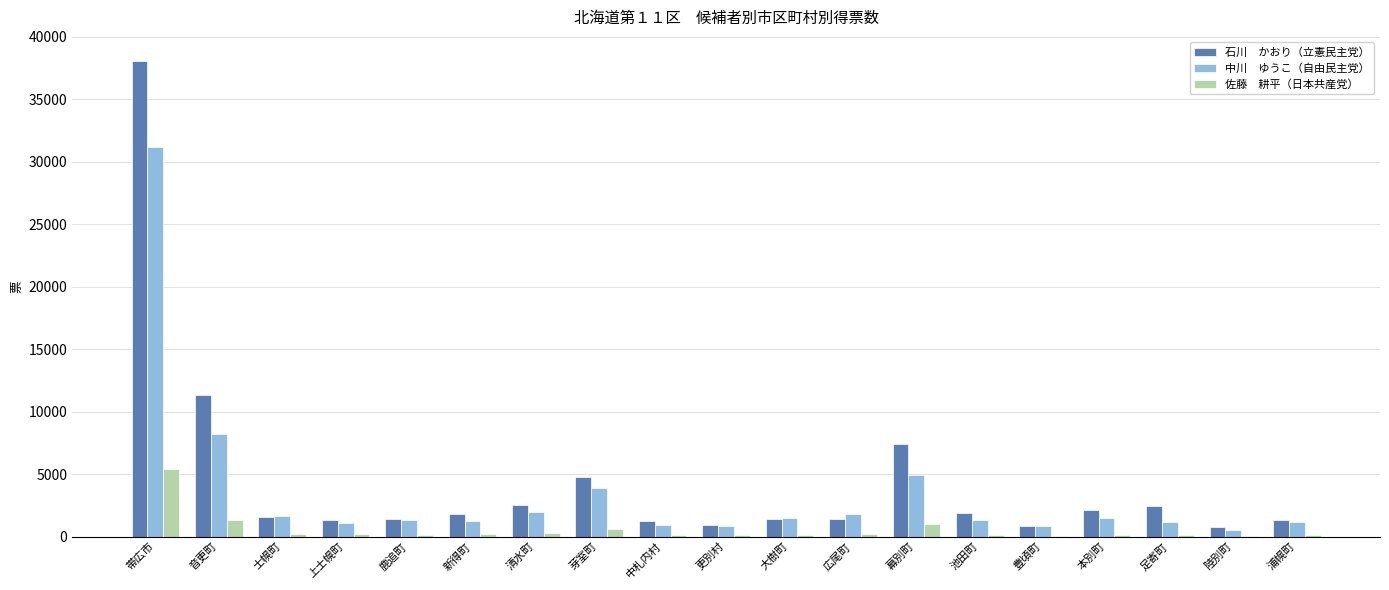

At which category is the sum across all series the highest?

帯広市